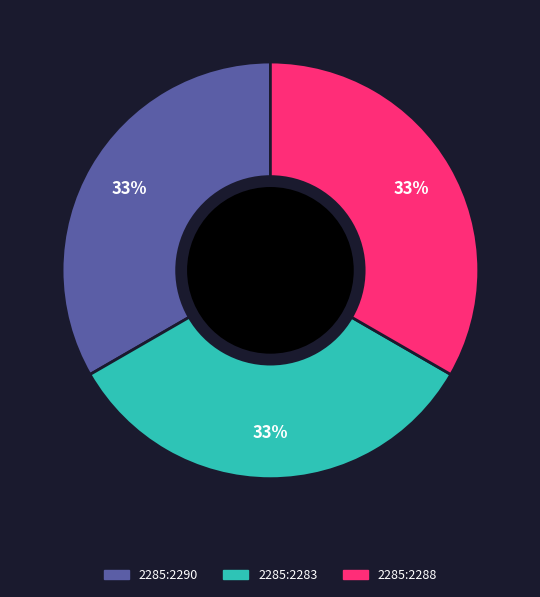

How many segments does this pie chart have?

3